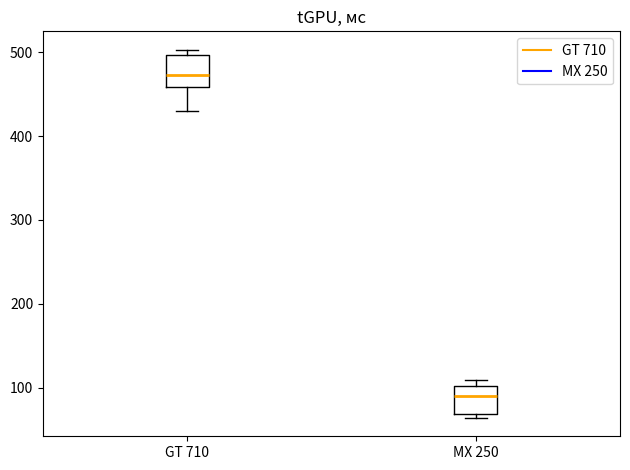

Which box has the lowest median line?

MX 250